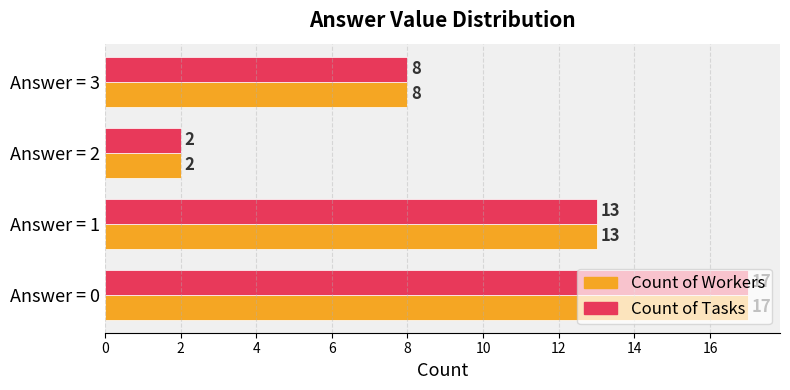

Rank the categories by Count of Tasks value from highest to lowest.

Answer = 0, Answer = 1, Answer = 3, Answer = 2